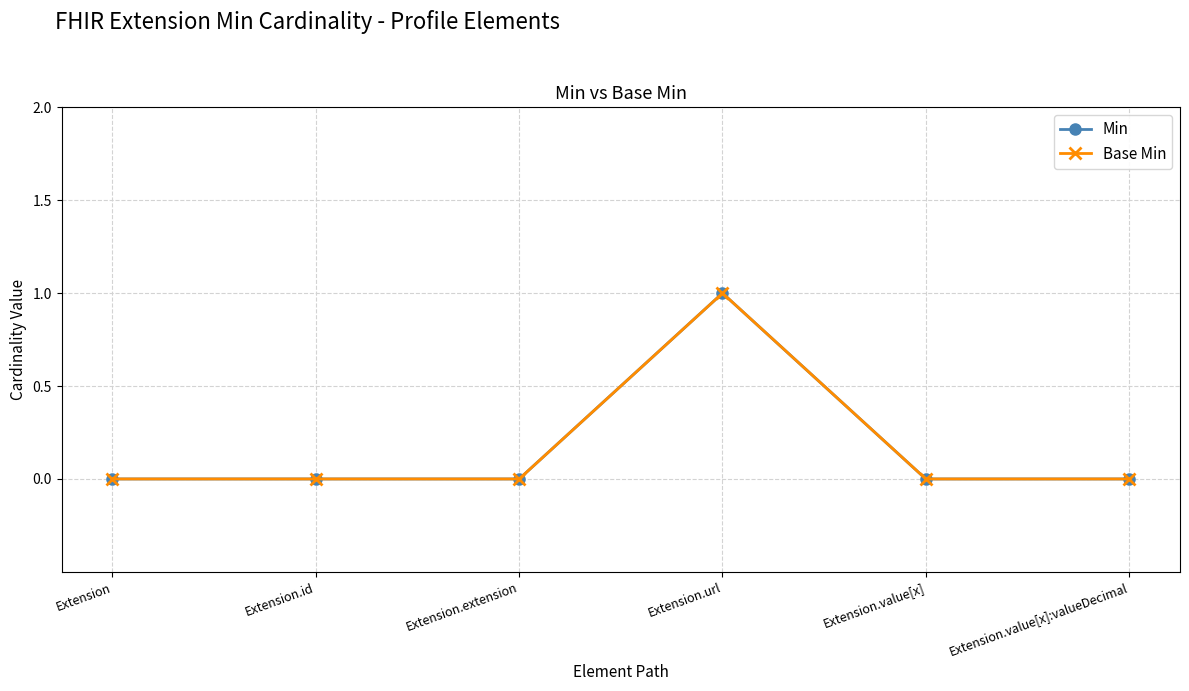

What is the label of the 5th point from the right?

Extension.id